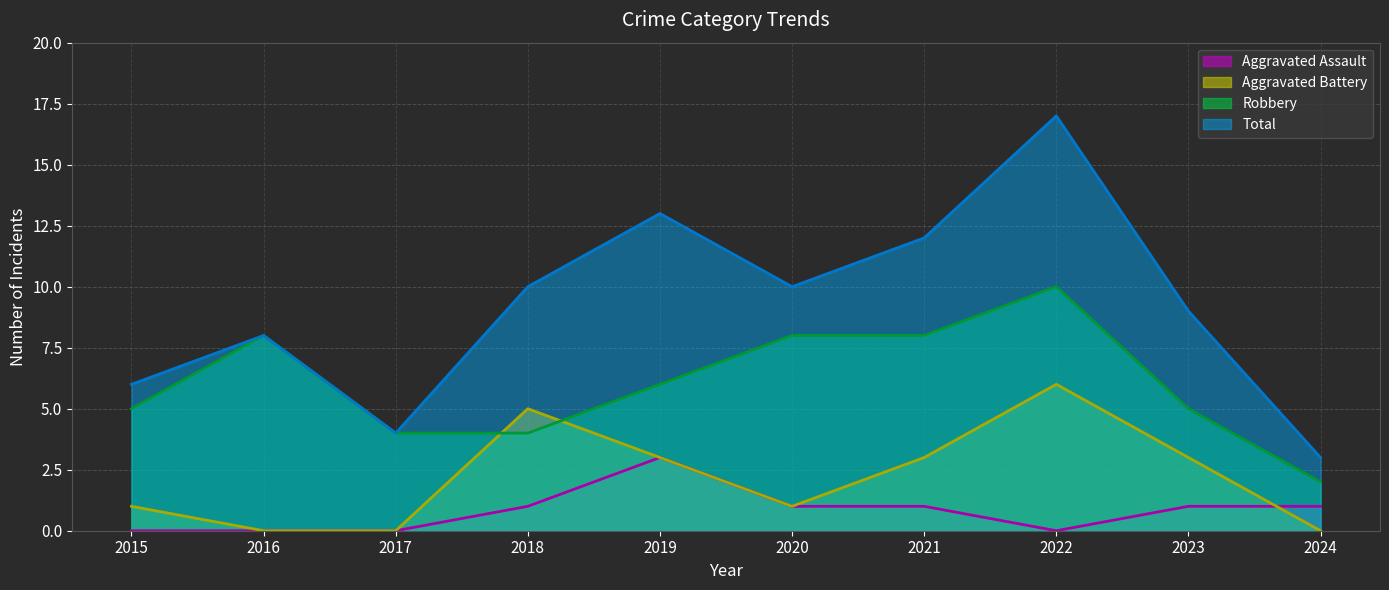

In Aggravated Assault, how many points are higher than both neighbors (excluding endpoints)?

1